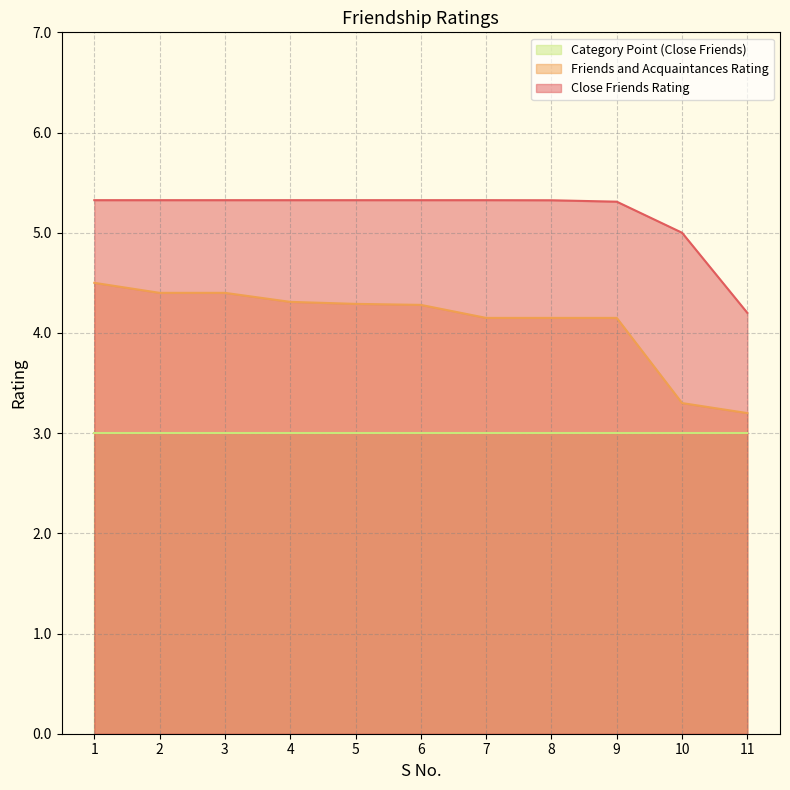

Rank the series by their maximum value, from highest to lowest.

Close Friends Rating, Friends and Acquaintances Rating, Category Point (Close Friends)